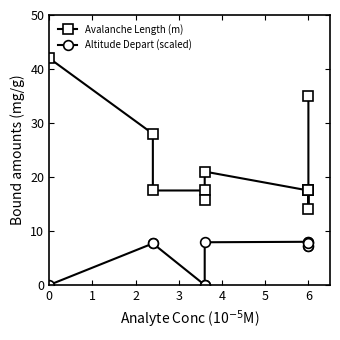

How many categories are shown in the chart?

11